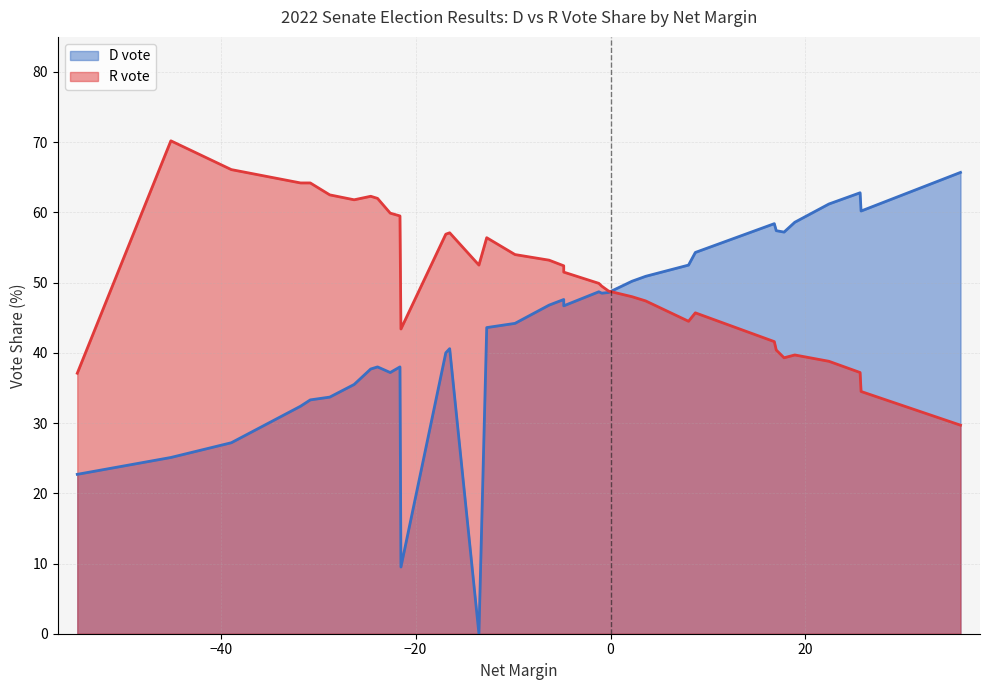

How many series are shown in this chart?

2